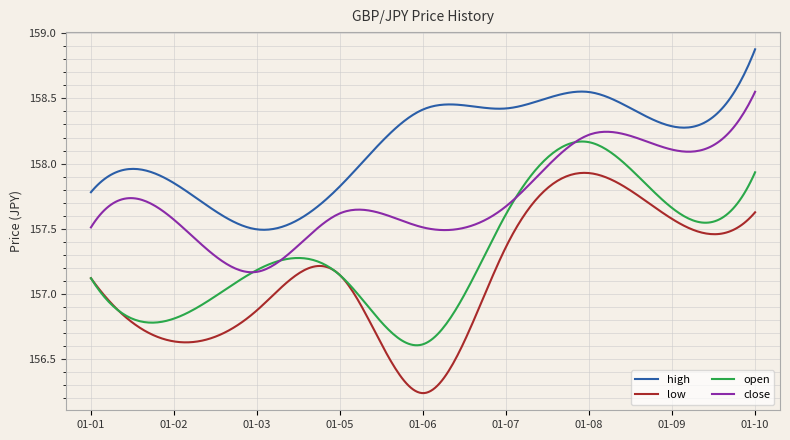

What is the difference between the second highest and second lowest values in the open series?

1.6